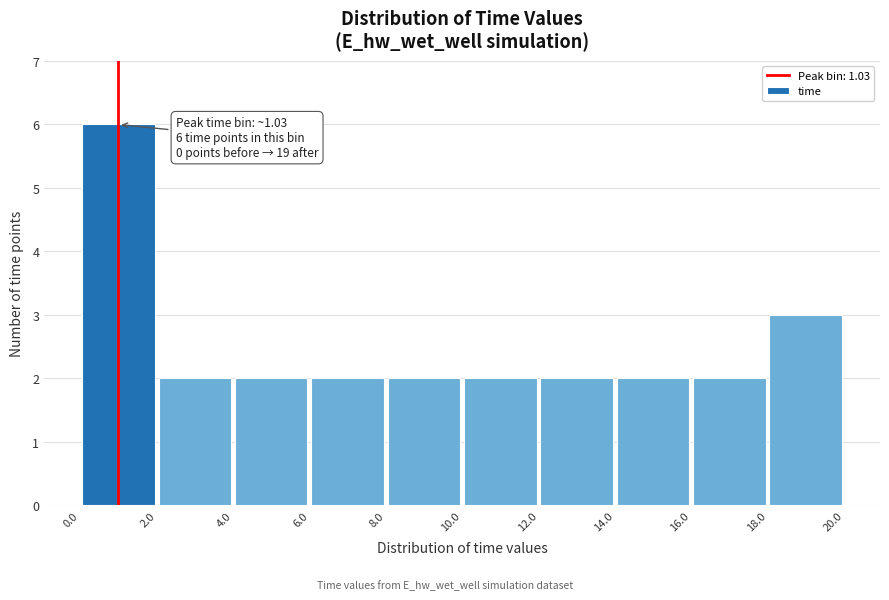

Which range on the x-axis has the tallest bar?

0.0 to 2.0